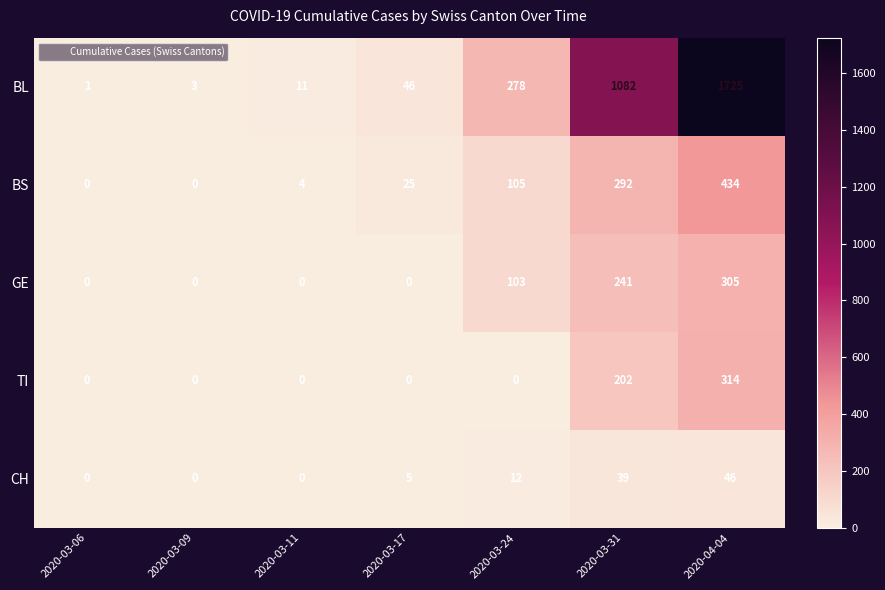

Which category has the highest value in the TI series?

2020-04-04